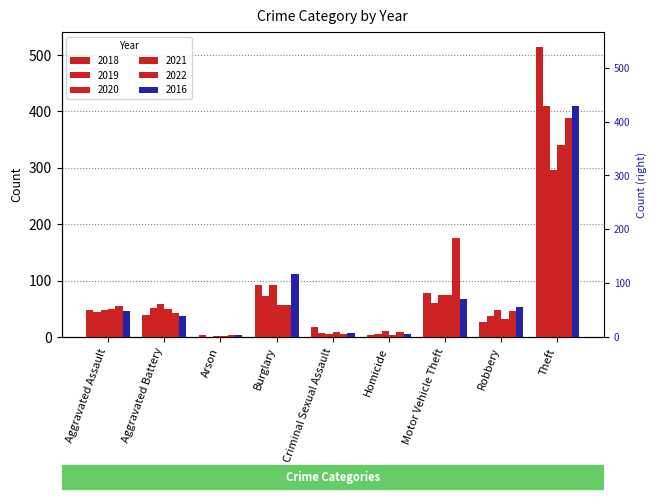

What is the spread (max minus min) of values at Burglary?

56